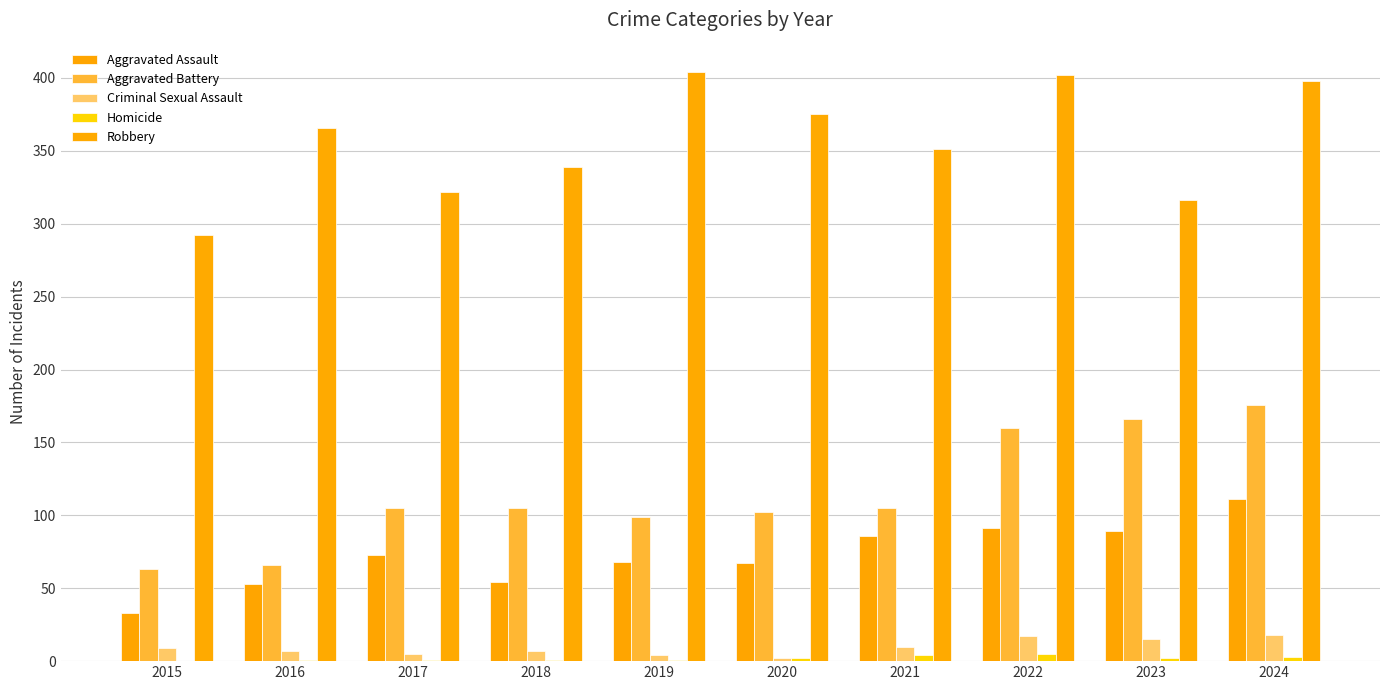

List the labels in order of Homicide value, smallest first.

2015, 2016, 2017, 2018, 2019, 2020, 2023, 2024, 2021, 2022